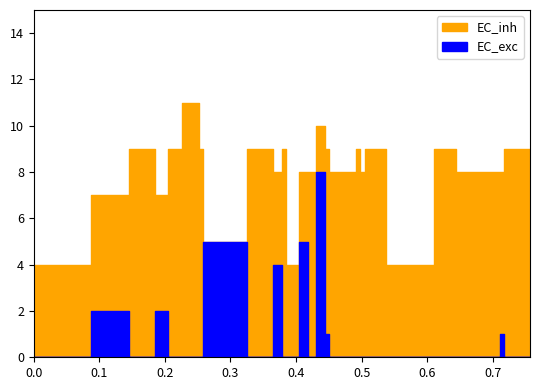

Reading right to left, what are all the values shown in this chart?

signal: 31=9	30=8	29=8	28=9	27=4	26=9	25=8	24=9	23=8	22=9	21=10	20=8	19=8	18=4	17=4	16=9	15=8	14=9	13=9	12=9	11=9	10=5	9=9	8=11	7=9	6=7	5=9	4=7	3=4	2=4	1=4	0=4
noise: 31=0	30=1	29=0	28=0	27=0	26=0	25=0	24=0	23=0	22=1	21=8	20=0	19=5	18=0	17=0	16=0	15=4	14=0	13=0	12=0	11=0	10=5	9=0	8=0	7=0	6=2	5=0	4=2	3=0	2=0	1=0	0=0